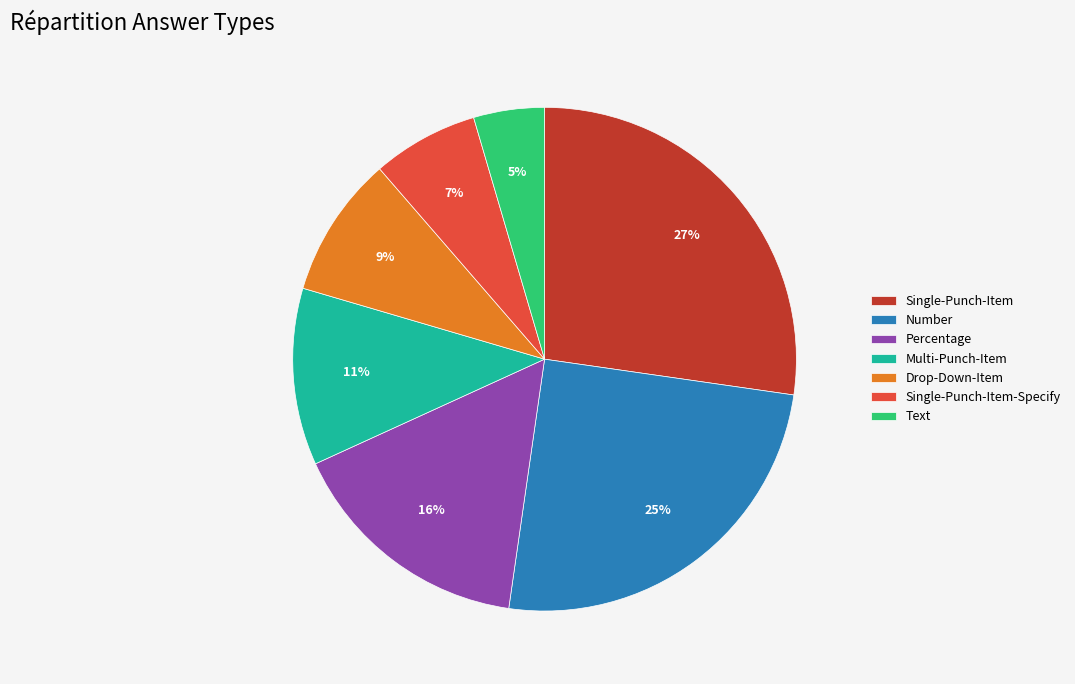

Rank the categories by value from lowest to highest.

Text, Single-Punch-Item-Specify, Drop-Down-Item, Multi-Punch-Item, Percentage, Number, Single-Punch-Item